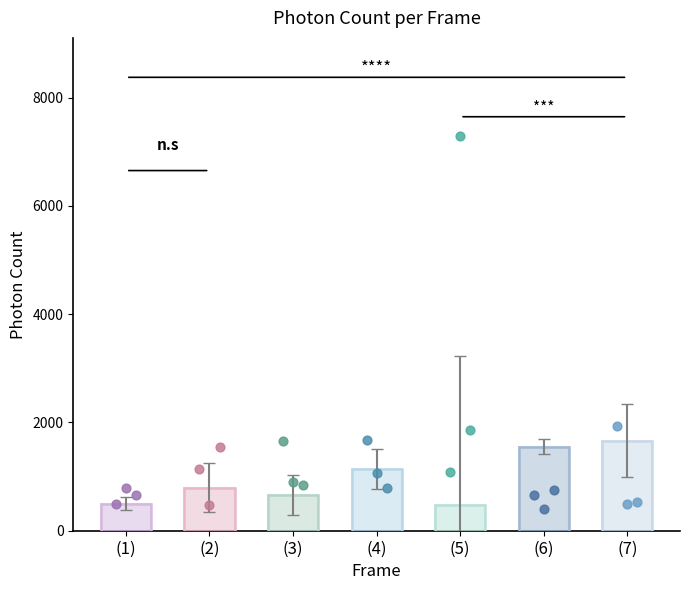

Approximately how many times larger is the value at (6) compared to (5)?

3.3